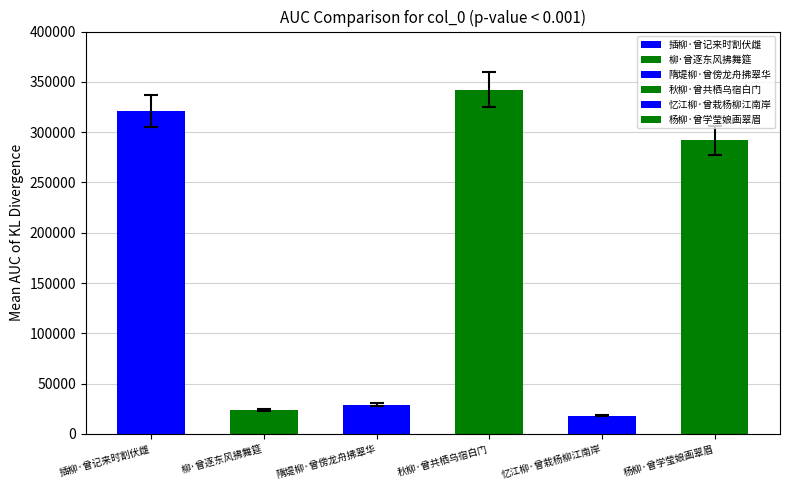

Reading left to right, extract all data points from this chart.

321120	23814	29077	342366	18319	291766